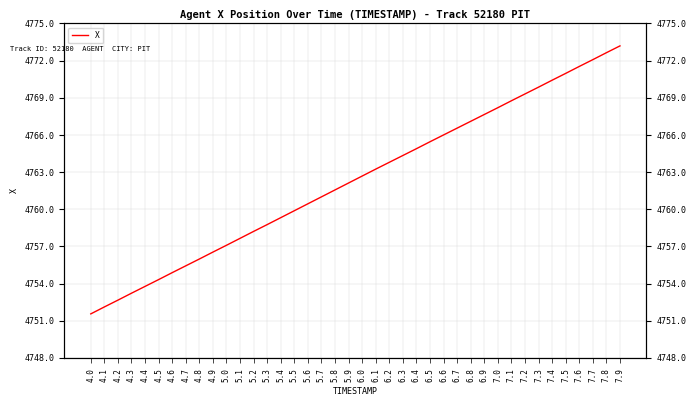

List the labels in order of value, smallest first.

4.0, 4.1, 4.2, 4.3, 4.4, 4.5, 4.6, 4.7, 4.8, 4.9, 5.0, 5.1, 5.2, 5.3, 5.4, 5.5, 5.6, 5.7, 5.8, 5.9, 6.0, 6.1, 6.2, 6.3, 6.4, 6.5, 6.6, 6.7, 6.8, 6.9, 7.0, 7.1, 7.2, 7.3, 7.4, 7.5, 7.6, 7.7, 7.8, 7.9